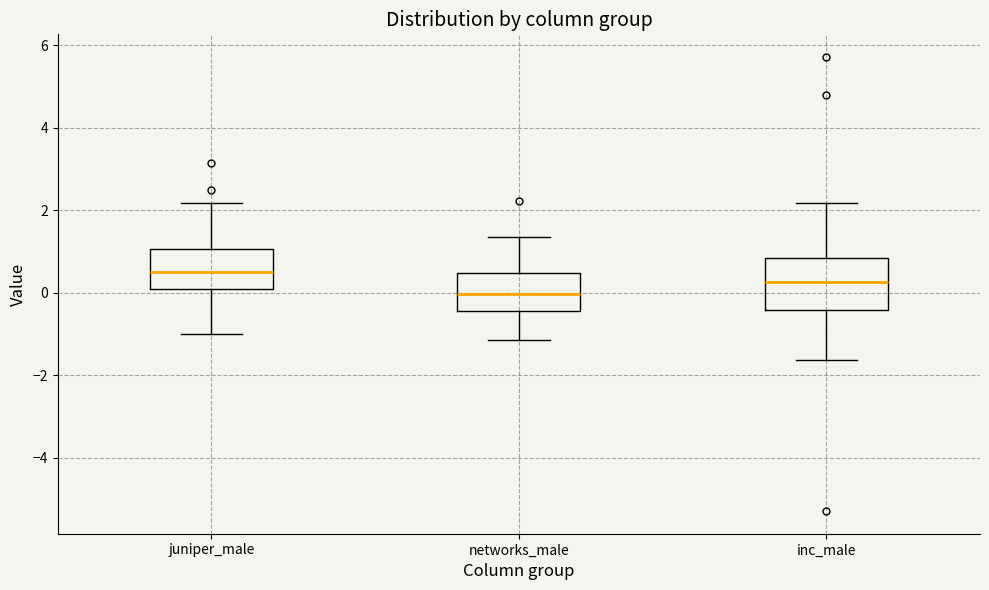

Which box has the highest median line?

juniper_male